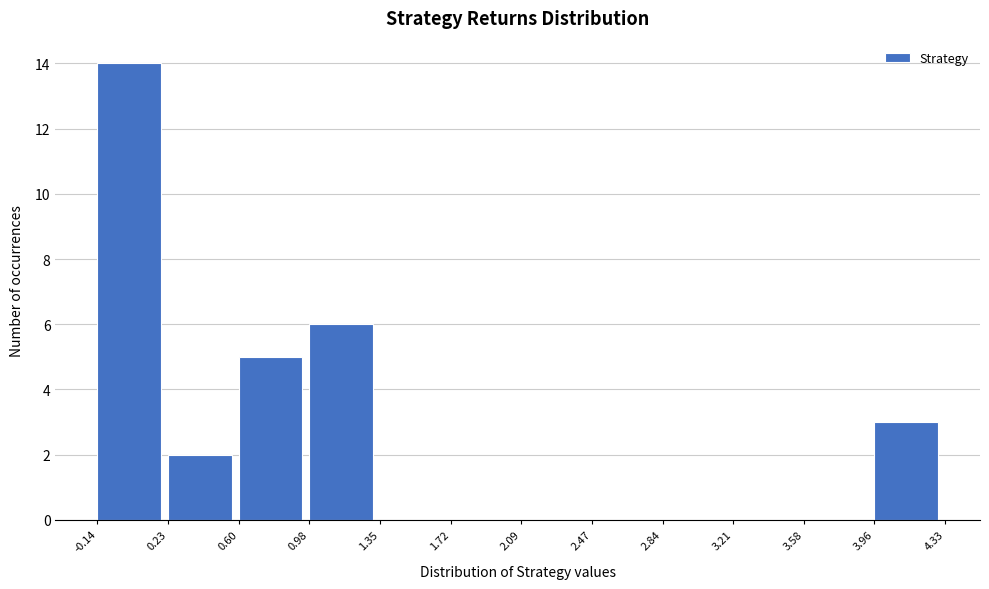

Over which range of the x-axis is the bar tallest?

-0.14 to 0.23